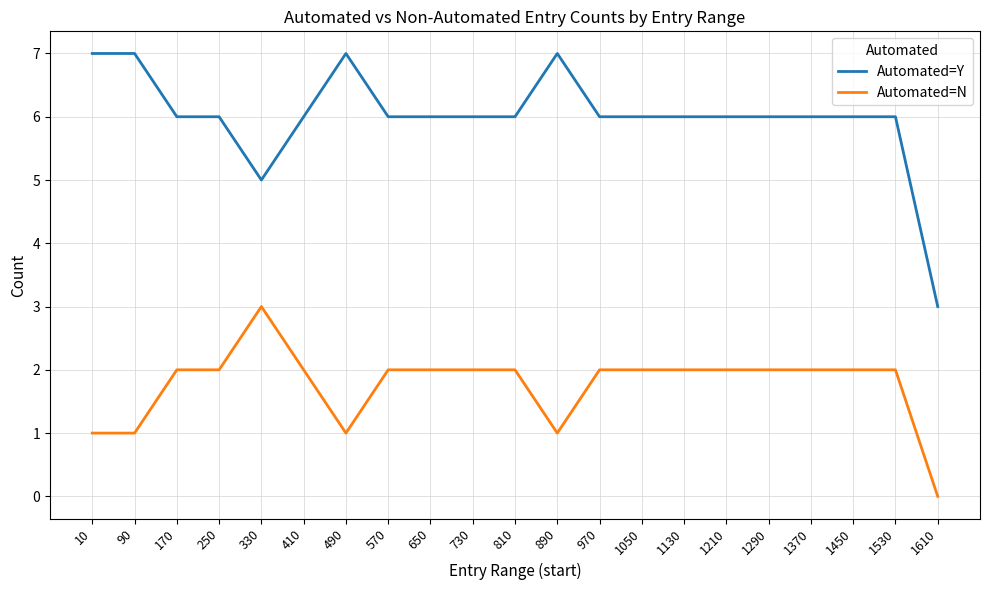

The value of Automated=Y at 570 is 2. True or false?

False